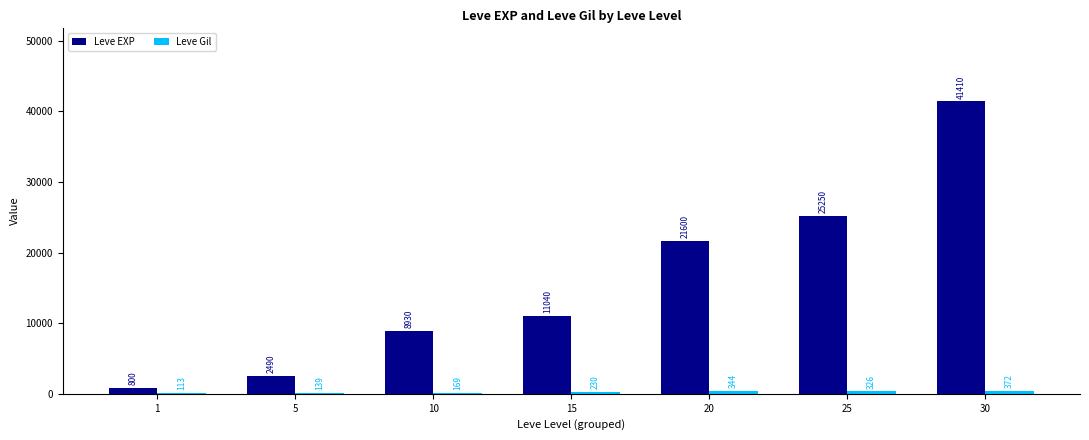

What value does the Leve EXP series have at 30?

41410